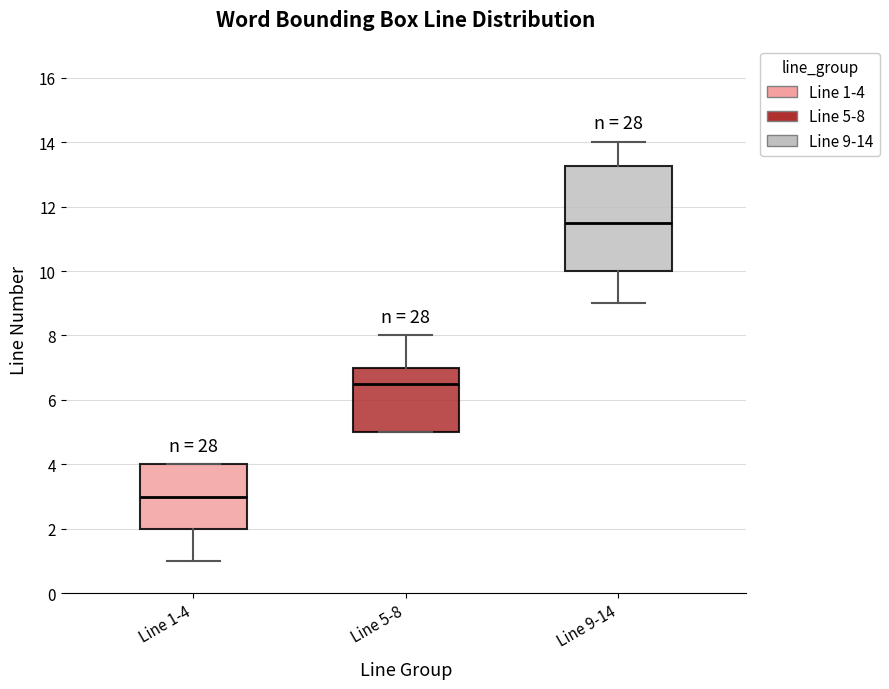

Reading left to right, transcribe this box plot: for each box, give where its median line is, the range the box spans, and where its two whiskers end, as read against the y-axis. The values are not printed on the chart, so give them approximately, as read against the axis.

Line 1-4: median 3.0, box 2.0 to 4.0, whiskers 1.0 to 4.0
Line 5-8: median 6.6, box 5.0 to 7.0, whiskers 5.0 to 8.0
Line 9-14: median 11.6, box 10.0 to 13.2, whiskers 9.0 to 14.0